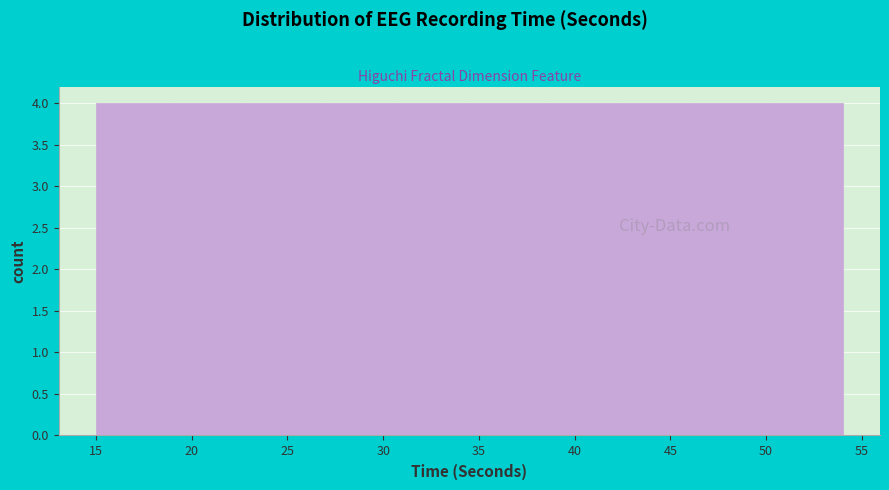

What is the height of the bar covering 38.4 to 42.3 on the x-axis? Neither the bar edges nor the heights are printed on the chart, so give them approximately, as read against the axes.

4